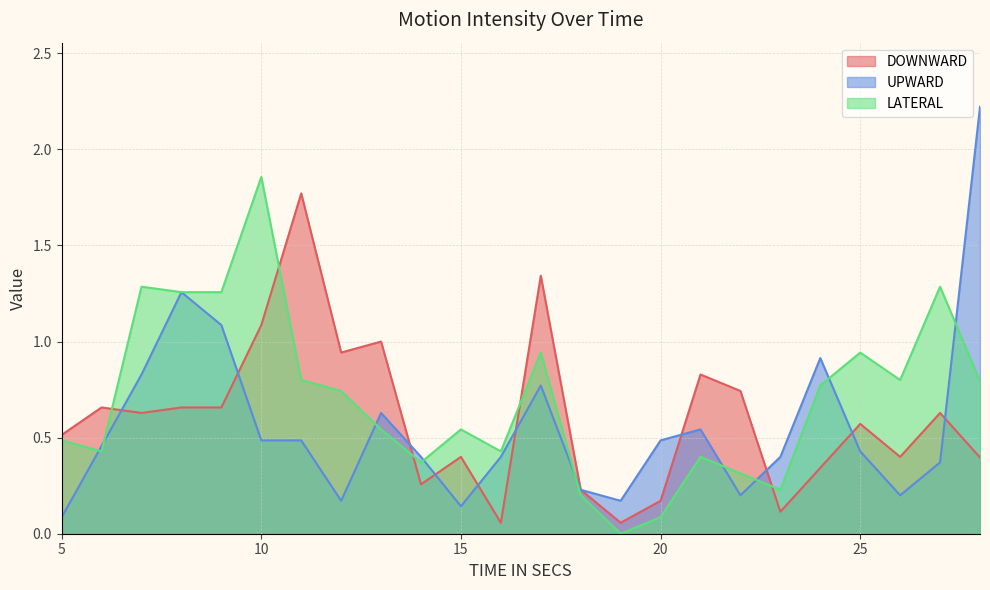

Reading left to right, extract all data points from this chart.

DOWNWARD: 5=0.5	6=0.7	7=0.6	8=0.7	9=0.7	10=1.1	11=1.8	12=0.9	13=1.0	14=0.3	15=0.4	16=0.1	17=1.3	18=0.2	19=0.1	20=0.2	21=0.8	22=0.7	23=0.1	24=0.3	25=0.6	26=0.4	27=0.6	28=0.4
UPWARD: 5=0.1	6=0.5	7=0.8	8=1.3	9=1.1	10=0.5	11=0.5	12=0.2	13=0.6	14=0.4	15=0.1	16=0.4	17=0.8	18=0.2	19=0.2	20=0.5	21=0.5	22=0.2	23=0.4	24=0.9	25=0.4	26=0.2	27=0.4	28=2.2
LATERAL: 5=0.5	6=0.4	7=1.3	8=1.3	9=1.3	10=1.9	11=0.8	12=0.7	13=0.5	14=0.4	15=0.5	16=0.4	17=0.9	18=0.2	19=0.0	20=0.1	21=0.4	22=0.3	23=0.2	24=0.8	25=0.9	26=0.8	27=1.3	28=0.8